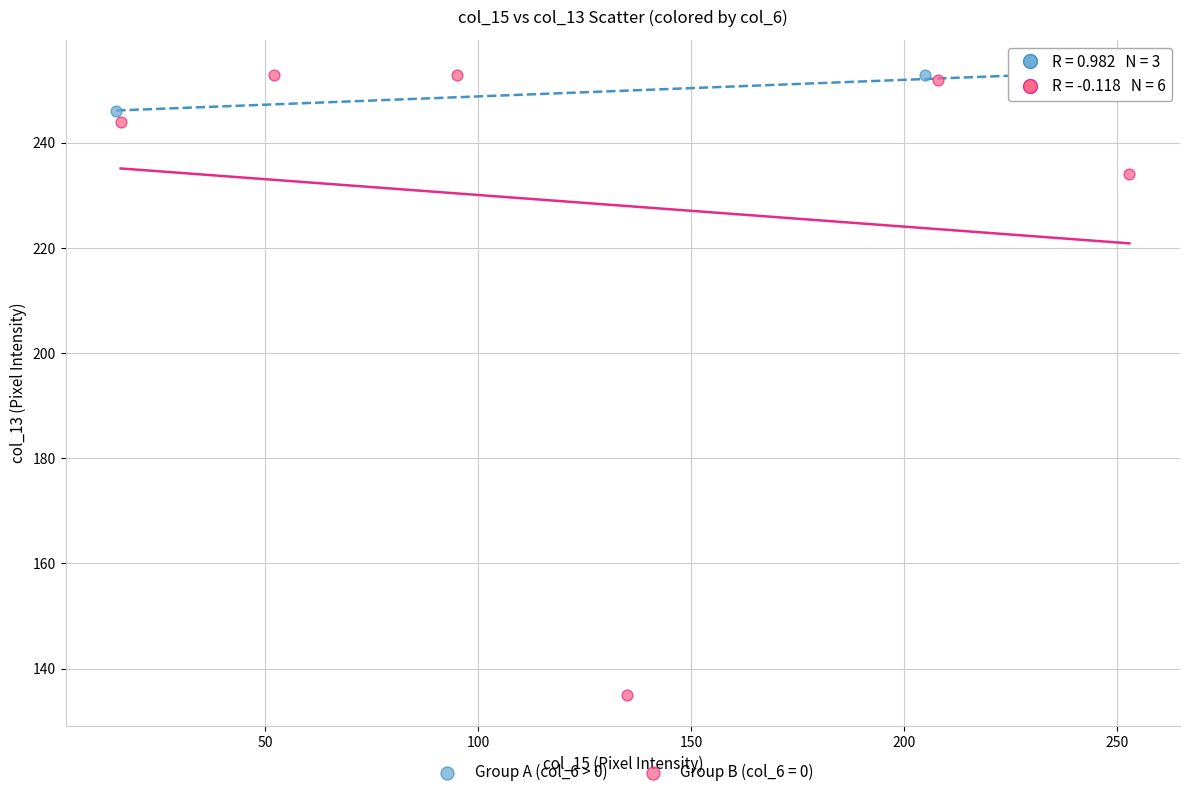

Which series reaches the minimum Y coordinate?

Group B (col_6 = 0)